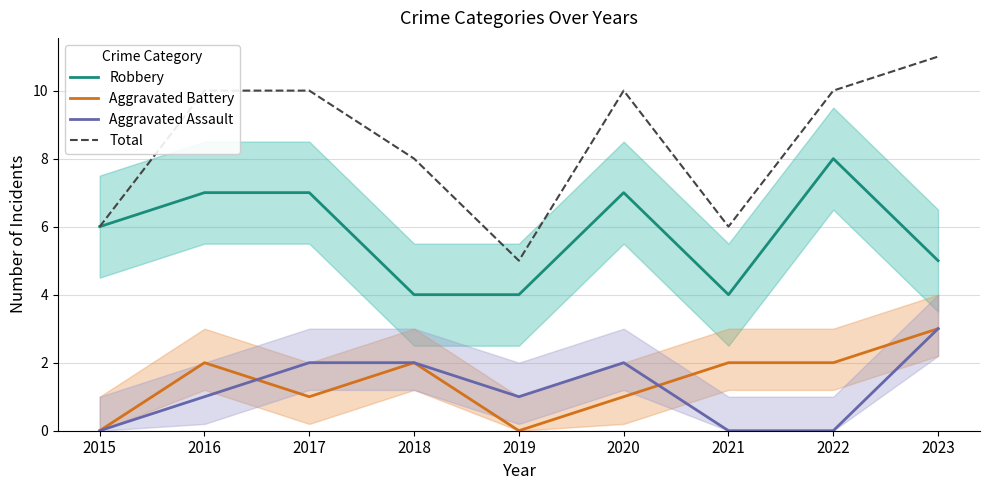

Rank the series by their maximum value, from highest to lowest.

Total, Robbery, Aggravated Battery, Aggravated Assault